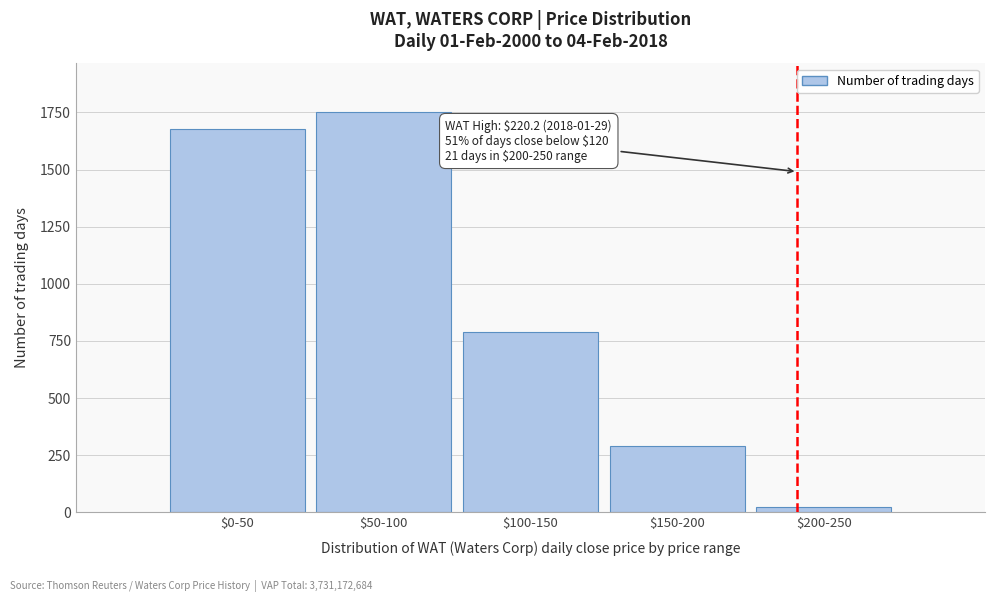

Reading left to right, transcribe all the data shown in this chart.

1678	1754	789	289	21